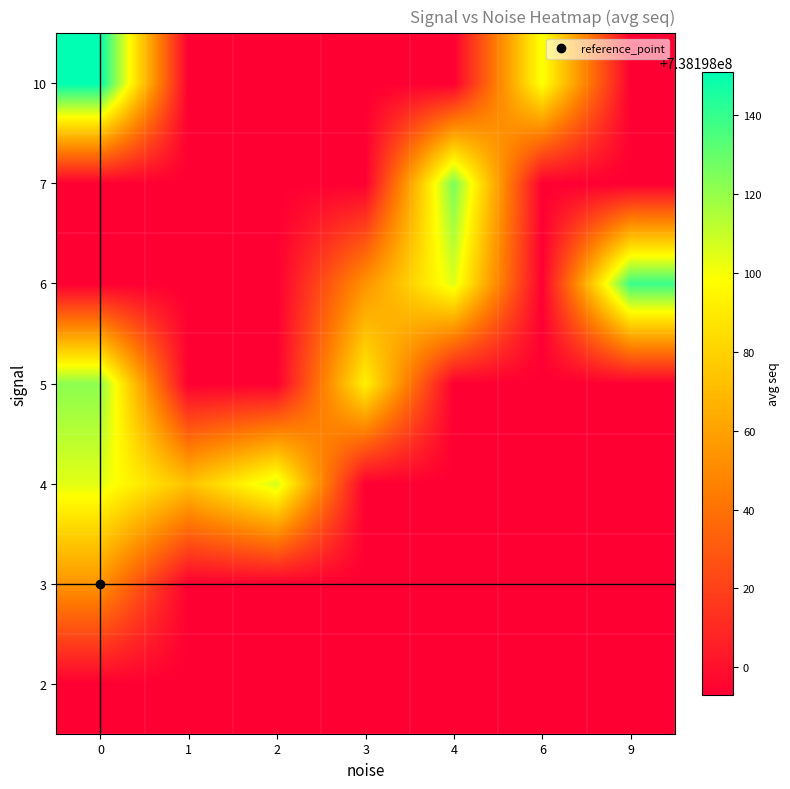

Reading left to right, what are all the values shown in this chart?

signal_values: signal_values=2	noise_values=3	seq_values=3	3=3	4=3	5=3	6=3	7=6	8=4	9=4	10=4	11=4	12=3	13=3	14=4	15=3	16=4	17=4	18=4	19=5	20=4	21=3	22=4	23=10	24=4	25=6	26=4	27=4	28=3	29=4	30=4	31=5	32=7	33=4	34=4	35=4	36=6	37=4	38=4	39=10
noise_values: signal_values=0	noise_values=0	seq_values=0	3=0	4=0	5=0	6=0	7=3	8=0	9=0	10=1	11=0	12=0	13=0	14=0	15=0	16=0	17=0	18=0	19=3	20=0	21=0	22=0	23=6	24=0	25=4	26=2	27=0	28=0	29=0	30=0	31=0	32=4	33=0	34=0	35=0	36=9	37=0	38=0	39=0
seq_values: signal_values=738197993	noise_values=738197994	seq_values=738198017	3=738198021	4=738198027	5=738198030	6=738198050	7=738198054	8=738198059	9=738198064	10=738198073	11=738198078	12=738198082	13=738198083	14=738198084	15=738198085	16=738198089	17=738198090	18=738198091	19=738198093	20=738198095	21=738198096	22=738198097	23=738198100	24=738198103	25=738198105	26=738198107	27=738198108	28=738198114	29=738198115	30=738198117	31=738198122	32=738198126	33=738198129	34=738198130	35=738198137	36=738198139	37=738198144	38=738198147	39=738198151